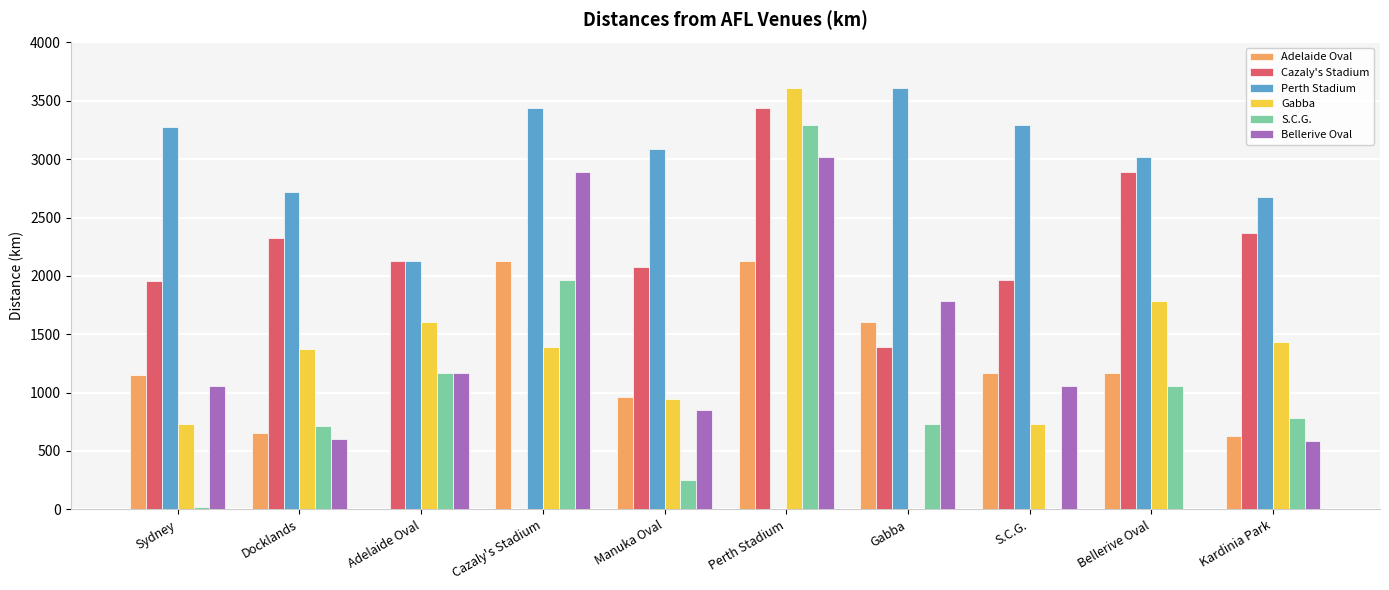

What is the sum of all Adelaide Oval values?

11581